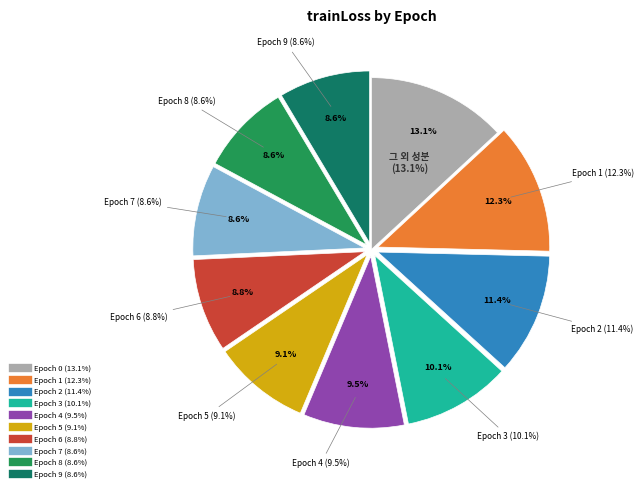

What is the total percentage of 2 and 5?

20.5%